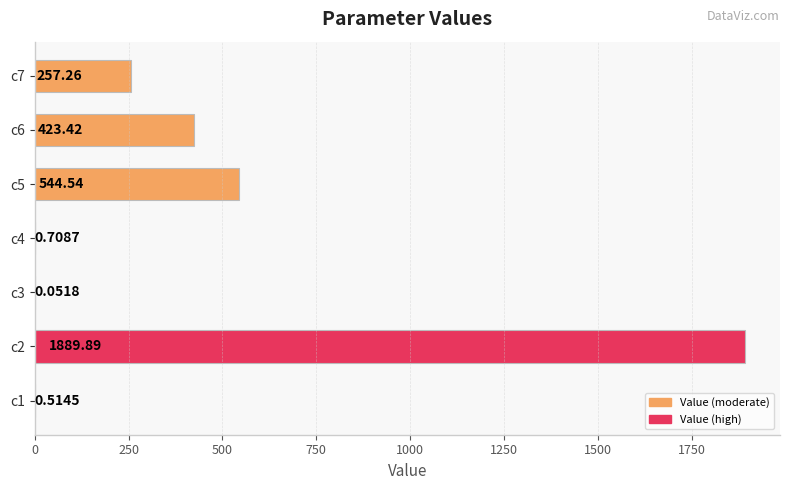

What is the greatest value displayed?

1889.9